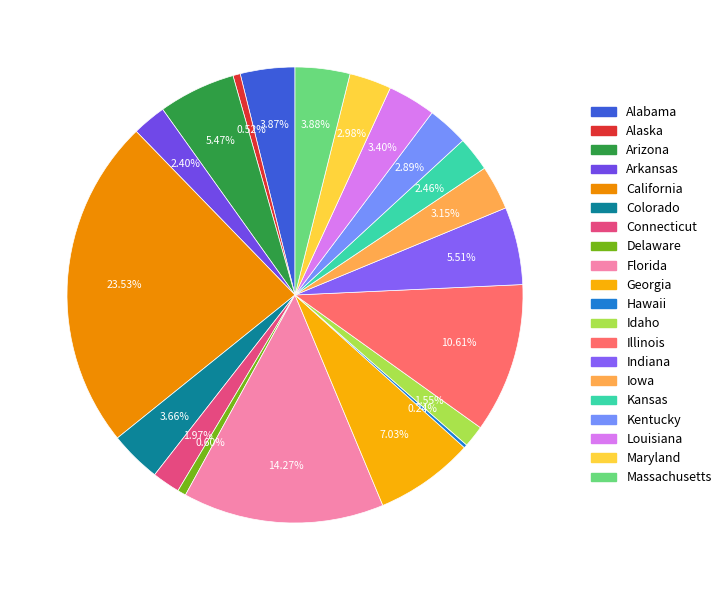

What percentage is the Indiana slice, to the nearest percent?

6%